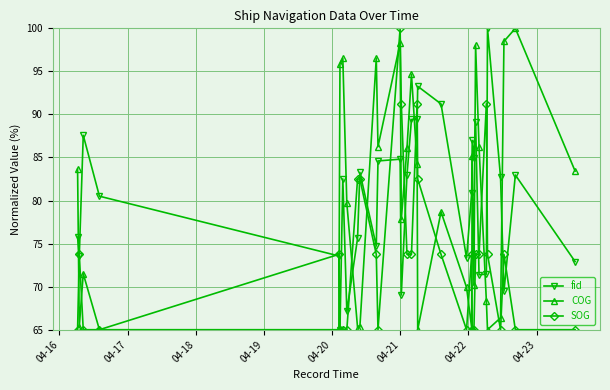

What are all the series names shown in the legend?

fid, COG, SOG